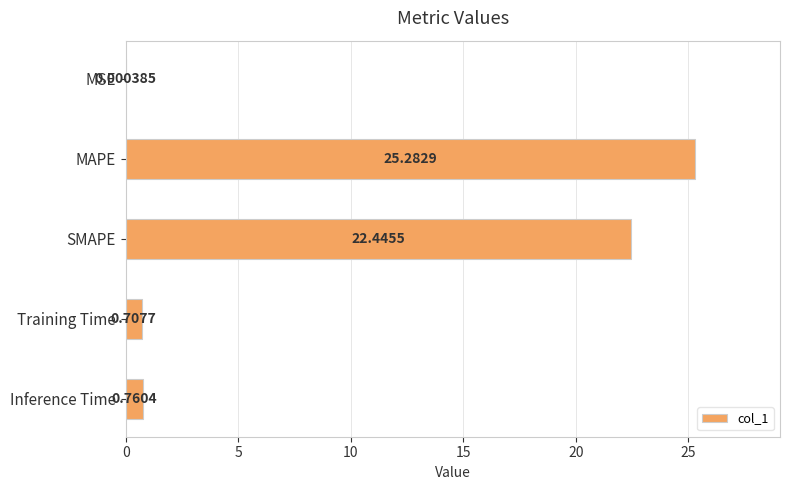

What is the change in value from SMAPE to Training Time?

-21.7